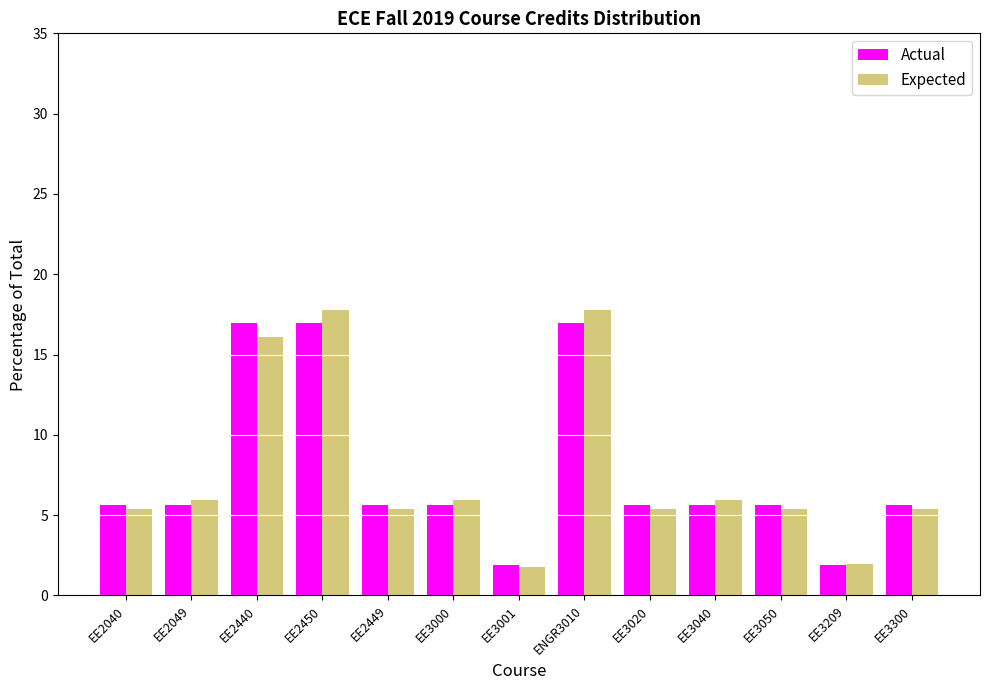

Is it true that Expected equals 2.0 at EE3209?

True